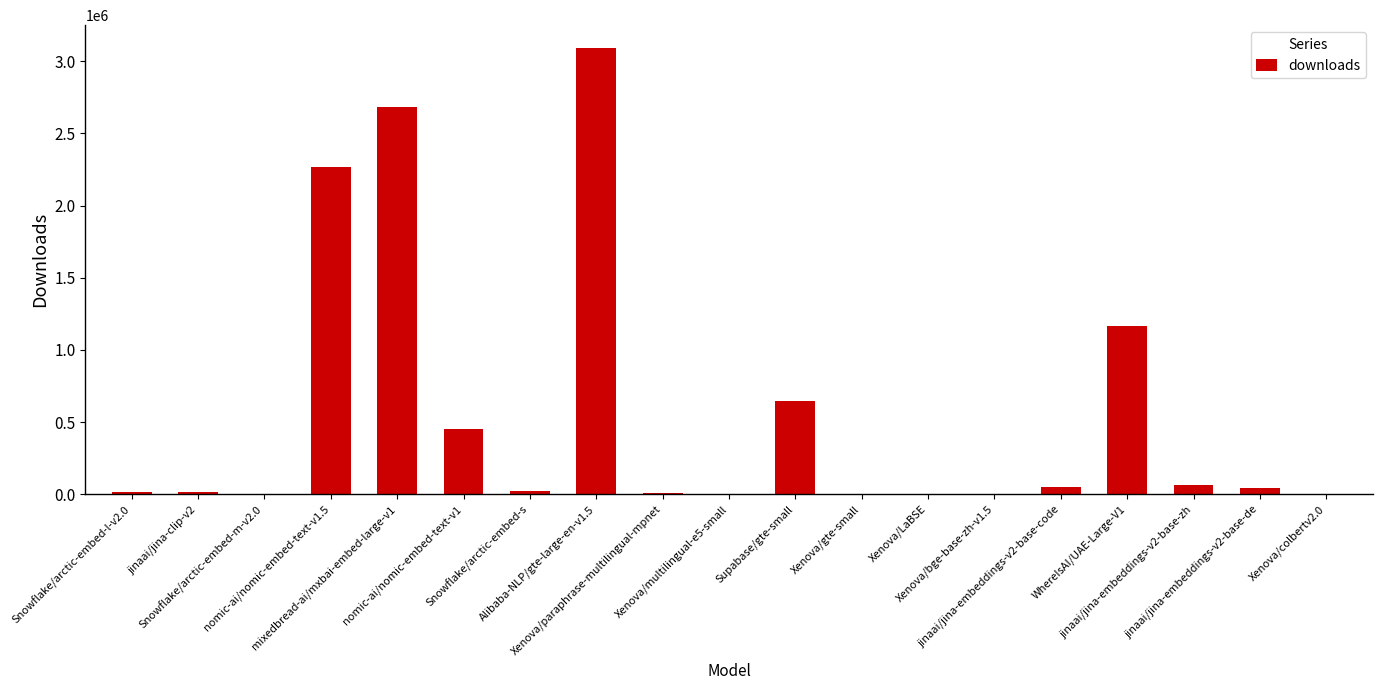

What is the greatest value displayed?

3095122